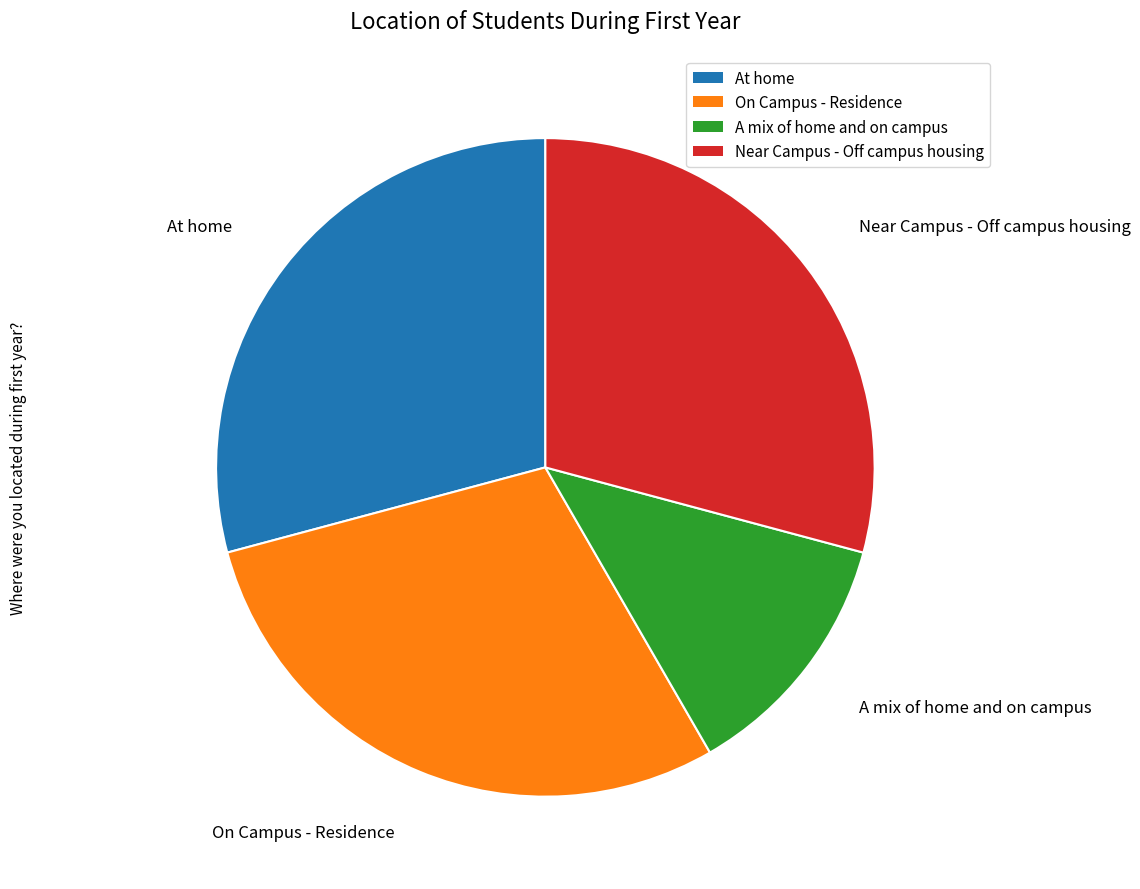

Do On Campus - Residence and A mix of home and on campus together represent more than half of the pie?

No